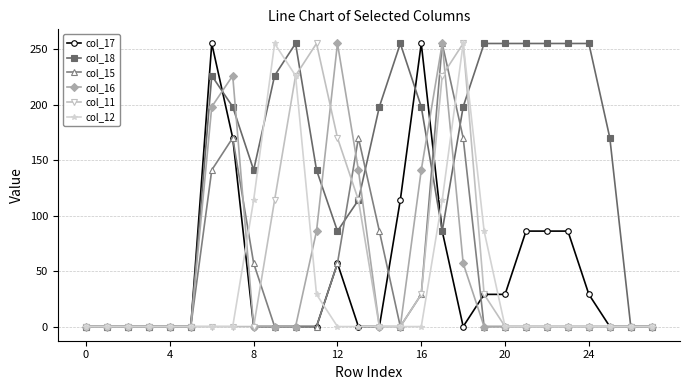

Which series has the largest total across all categories?

col_18